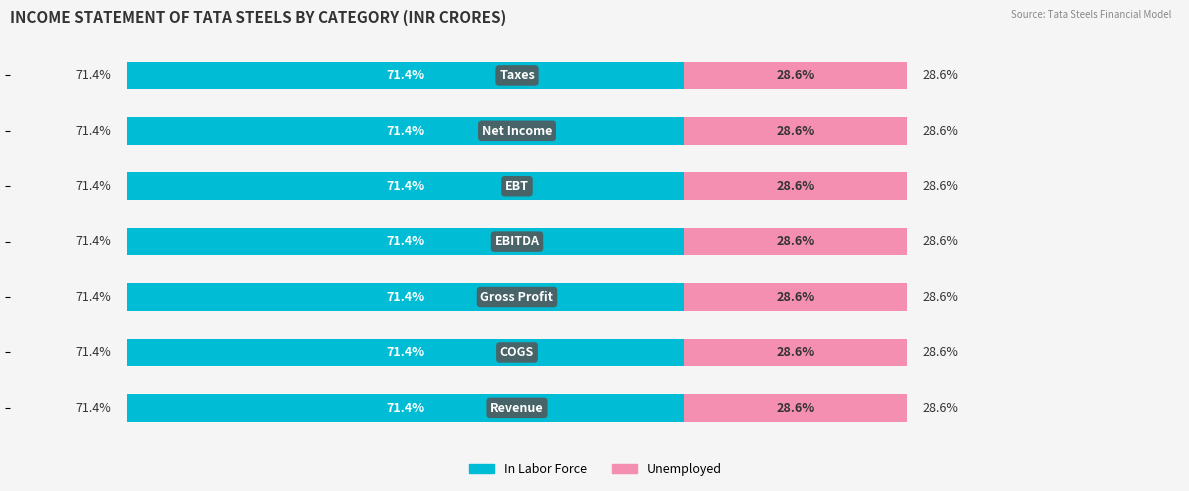

Reading left to right, extract all data points from this chart.

In Labor Force: 71.4	71.4	71.4	71.4	71.4	71.4	71.4
Unemployed: 28.6	28.6	28.6	28.6	28.6	28.6	28.6